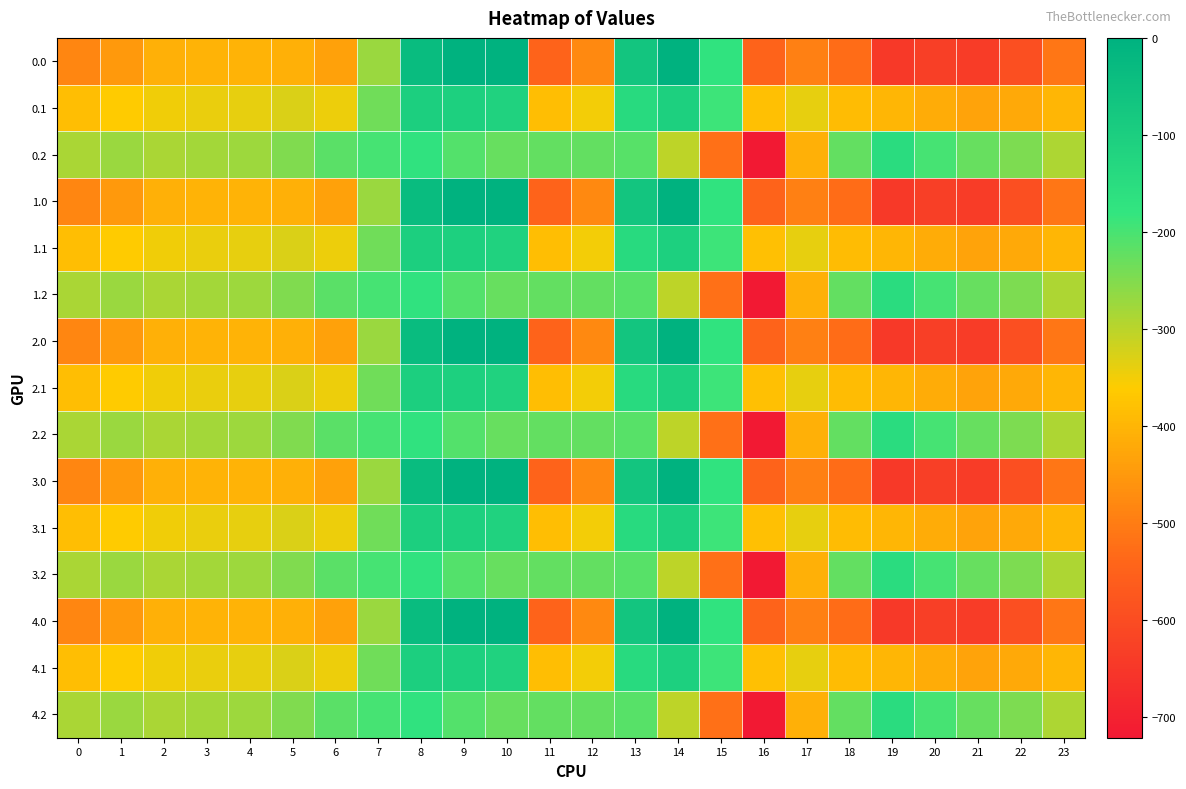

Rank the series at 4 from lowest to highest value.

0.0, 1.0, 2.0, 3.0, 4.0, 0.1, 1.1, 2.1, 3.1, 4.1, 0.2, 1.2, 2.2, 3.2, 4.2